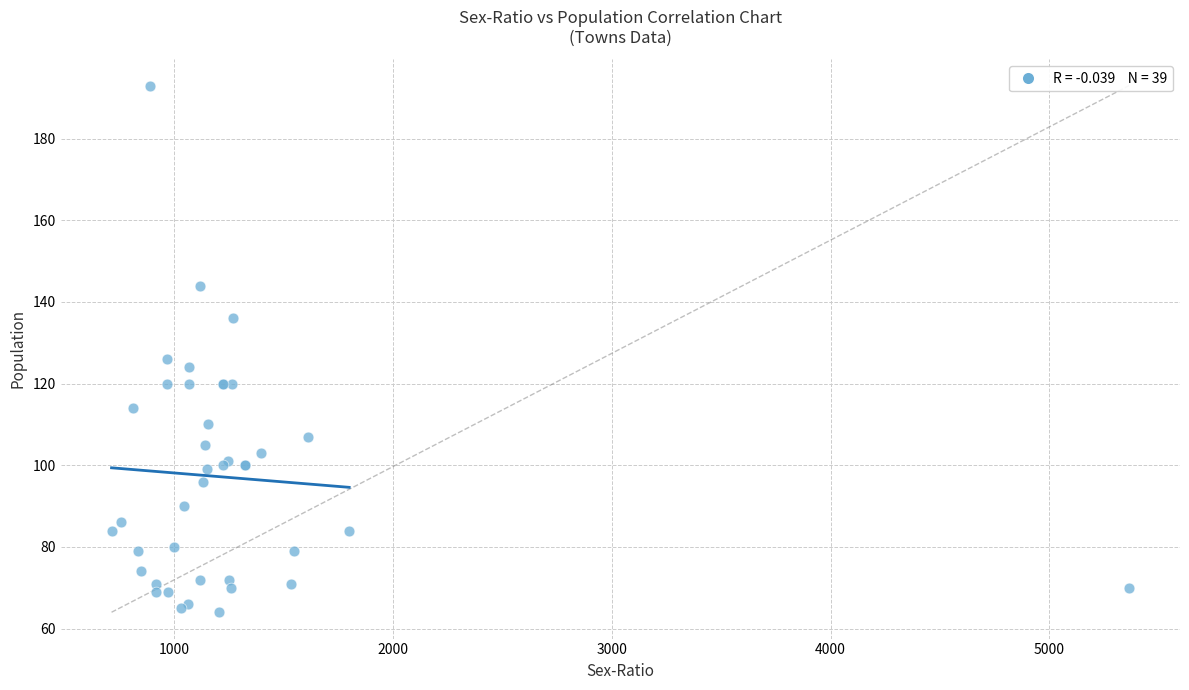

What Y value in the scatter plot is closest to 128?

126